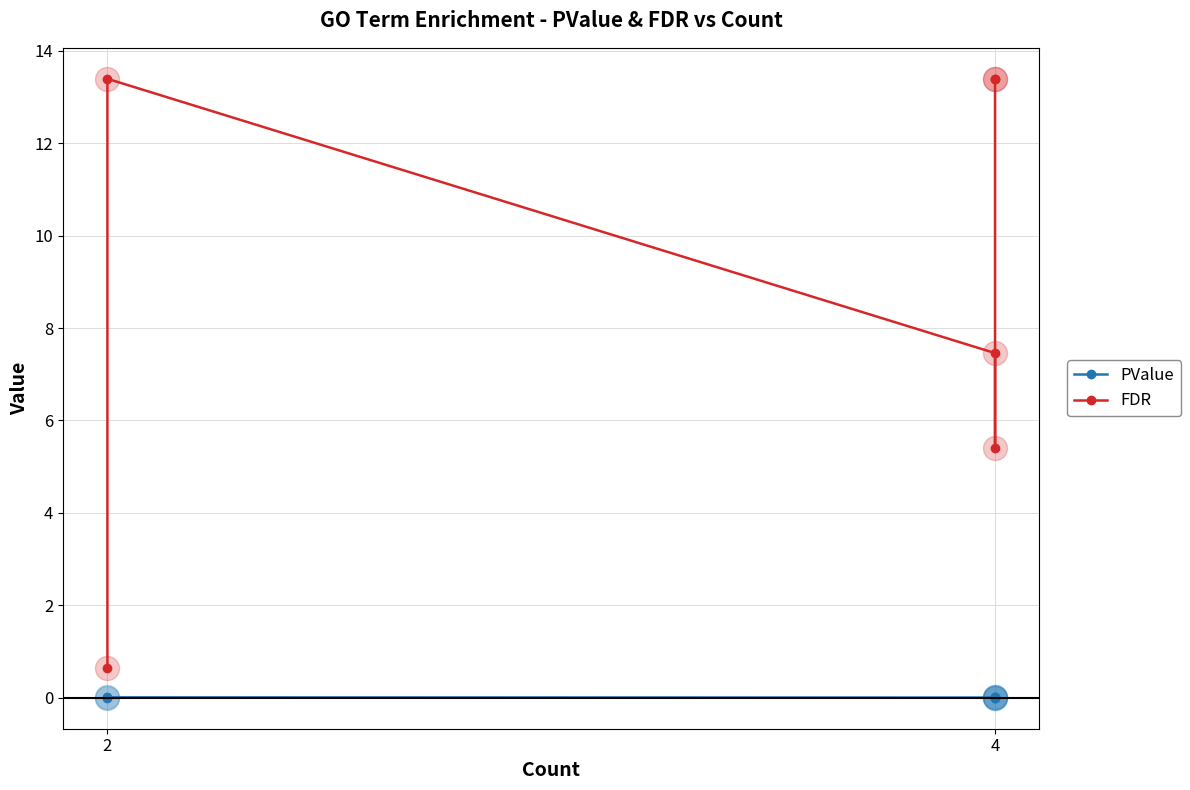

Which series has the largest total across all categories?

FDR